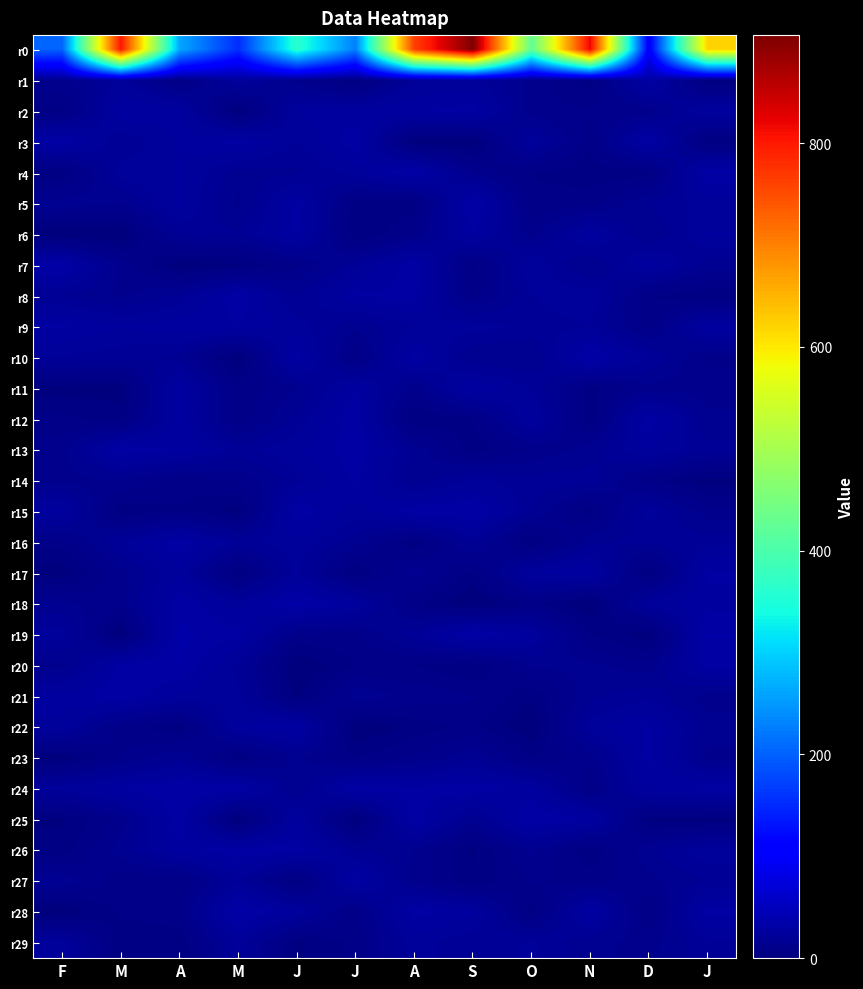

Reading right to left, transcribe all the data shown in this chart.

r0: J=621	D=97	N=819	O=423	S=906	A=762	J=227	J=363	M=154	A=263	M=803	F=202
r1: J=2	D=31	N=5	O=13	S=22	A=21	J=3	J=13	M=24	A=7	M=22	F=13
r2: J=26	D=12	N=11	O=12	S=30	A=28	J=26	J=25	M=1	A=27	M=28	F=6
r3: J=3	D=31	N=8	O=24	S=1	A=1	J=31	J=21	M=30	A=25	M=18	F=31
r4: J=32	D=5	N=5	O=7	S=13	A=33	J=23	J=17	M=16	A=25	M=23	F=4
r5: J=23	D=18	N=9	O=8	S=33	A=5	J=5	J=29	M=13	A=26	M=14	F=16
r6: J=25	D=14	N=27	O=12	S=28	A=11	J=3	J=29	M=18	A=19	M=0	F=0
r7: J=16	D=27	N=13	O=25	S=6	A=31	J=20	J=10	M=3	A=1	M=13	F=33
r8: J=4	D=7	N=24	O=21	S=9	A=29	J=29	J=17	M=31	A=19	M=13	F=18
r9: J=27	D=9	N=21	O=20	S=23	A=21	J=15	J=23	M=28	A=27	M=25	F=29
r10: J=10	D=21	N=33	O=14	S=14	A=30	J=7	J=30	M=0	A=17	M=19	F=21
r11: J=12	D=13	N=6	O=21	S=29	A=12	J=28	J=14	M=8	A=28	M=2	F=2
r12: J=15	D=31	N=4	O=26	S=7	A=3	J=31	J=19	M=8	A=27	M=5	F=8
r13: J=19	D=25	N=16	O=11	S=5	A=17	J=31	J=24	M=20	A=28	M=31	F=13
r14: J=2	D=8	N=20	O=19	S=22	A=15	J=29	J=20	M=11	A=8	M=14	F=13
r15: J=12	D=23	N=5	O=18	S=32	A=31	J=23	J=31	M=2	A=7	M=4	F=26
r16: J=20	D=19	N=17	O=3	S=19	A=4	J=16	J=24	M=20	A=31	M=21	F=9
r17: J=29	D=3	N=28	O=25	S=6	A=16	J=3	J=22	M=3	A=24	M=13	F=1
r18: J=27	D=23	N=0	O=8	S=0	A=8	J=25	J=33	M=23	A=31	M=12	F=15
r19: J=32	D=1	N=7	O=25	S=33	A=20	J=10	J=10	M=29	A=33	M=0	F=23
r20: J=30	D=12	N=15	O=15	S=3	A=7	J=7	J=0	M=20	A=32	M=30	F=13
r21: J=12	D=20	N=17	O=4	S=11	A=13	J=17	J=2	M=22	A=24	M=31	F=26
r22: J=16	D=29	N=23	O=0	S=8	A=5	J=0	J=29	M=25	A=4	M=9	F=24
r23: J=13	D=29	N=12	O=7	S=17	A=11	J=7	J=15	M=4	A=17	M=11	F=1
r24: J=29	D=27	N=8	O=26	S=31	A=29	J=31	J=14	M=31	A=32	M=28	F=23
r25: J=2	D=3	N=28	O=32	S=15	A=31	J=0	J=26	M=0	A=31	M=12	F=3
r26: J=24	D=17	N=4	O=15	S=3	A=14	J=18	J=30	M=31	A=27	M=16	F=5
r27: J=18	D=13	N=9	O=11	S=4	A=13	J=30	J=3	M=21	A=7	M=8	F=17
r28: J=30	D=6	N=30	O=5	S=26	A=30	J=8	J=25	M=33	A=10	M=8	F=0
r29: J=20	D=13	N=15	O=22	S=18	A=23	J=8	J=3	M=22	A=4	M=4	F=23